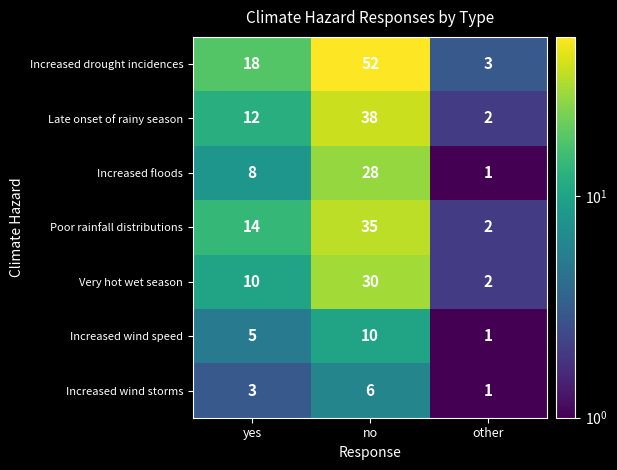

Rank the series by their maximum value, from lowest to highest.

Increased wind storms, Increased wind speed, Increased floods, Very hot wet season, Poor rainfall distributions, Late onset of rainy season, Increased drought incidences